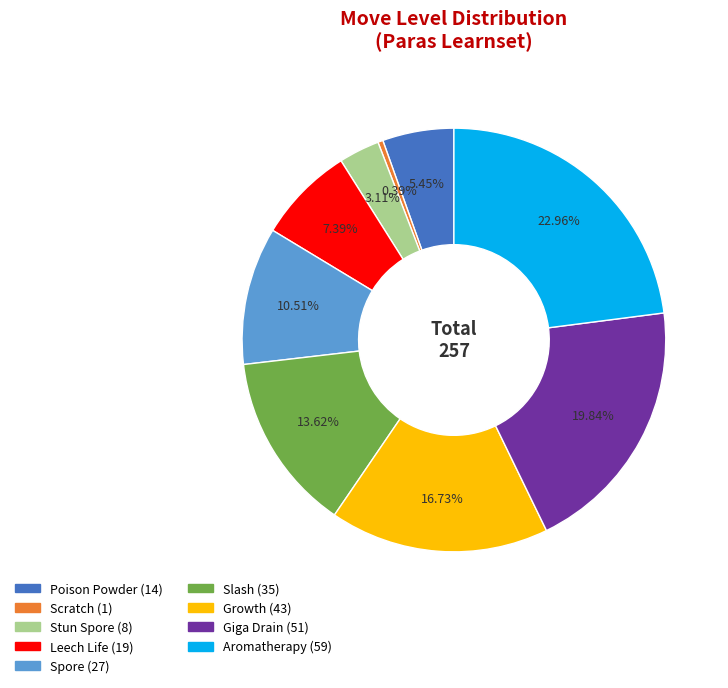

Count the number of slices in the pie.

9